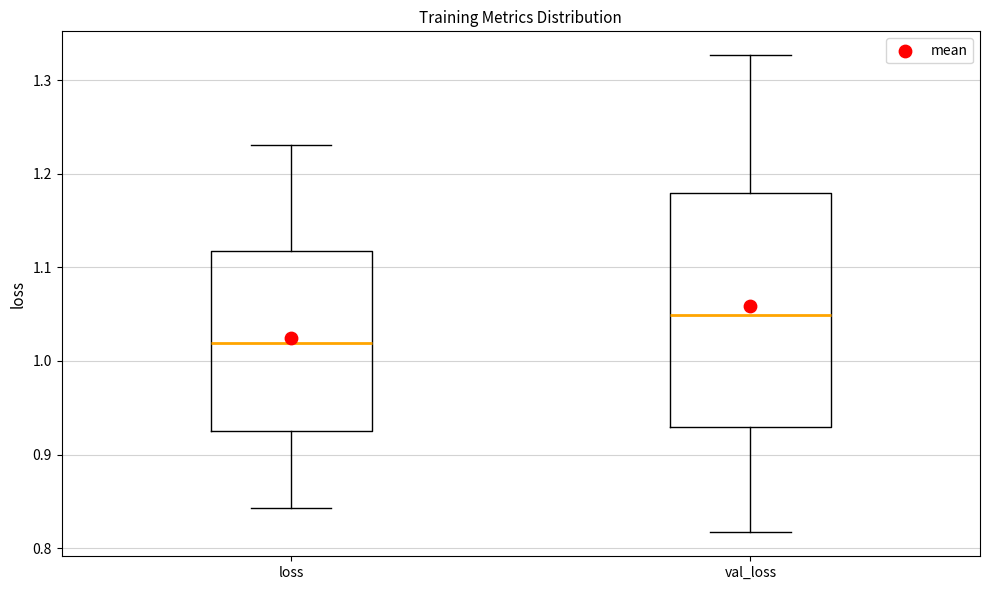

Which box has the highest median line?

val_loss